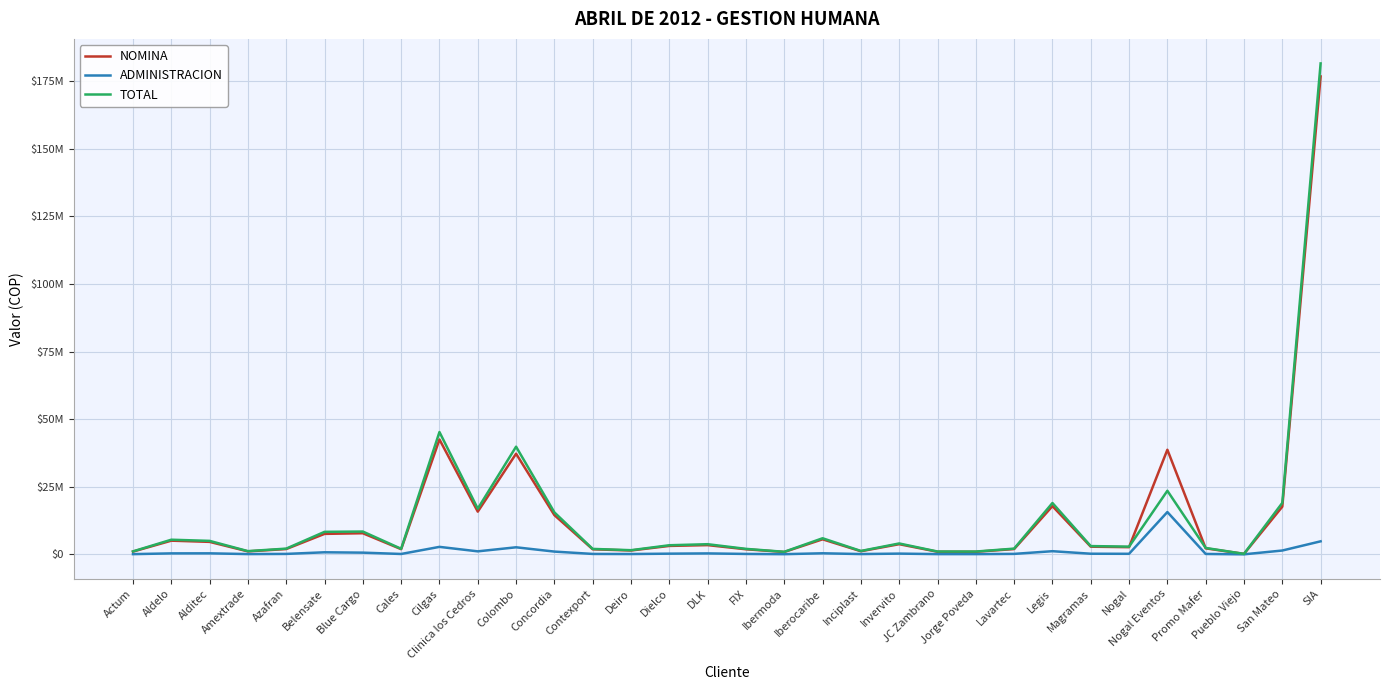

Is the value of ADMINISTRACION at Contexport greater than the value of NOMINA at San Mateo?

No